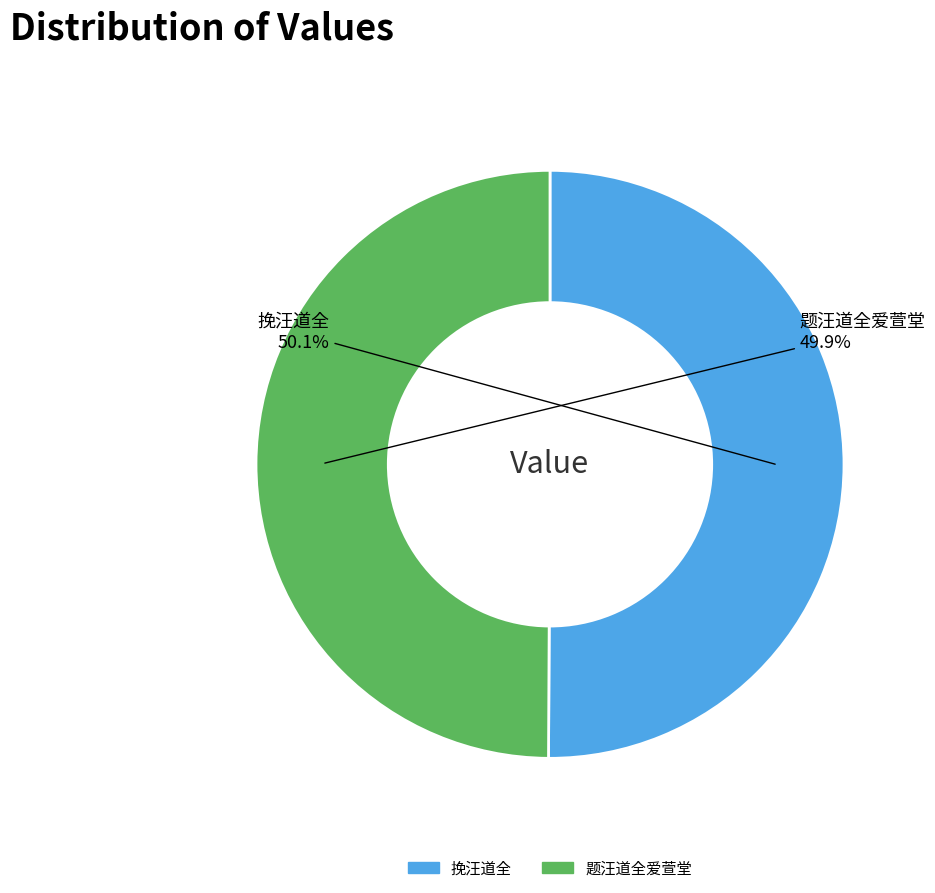

What is the ratio of the value at 挽汪道全 to the value at 题汪道全爱萱堂?

1.0